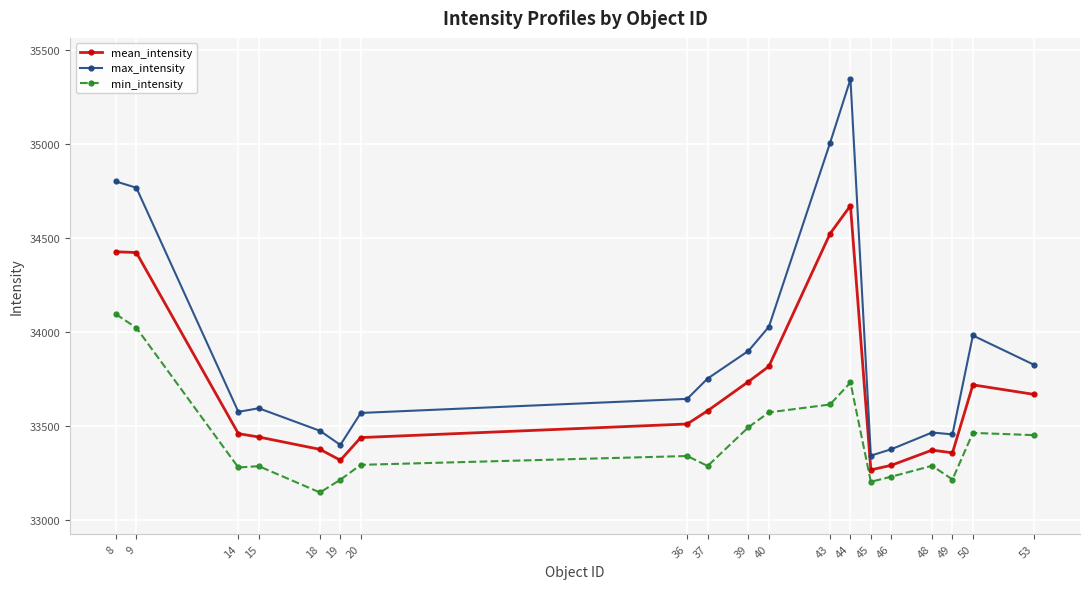

How many values in the mean_intensity series are below 33511?

9